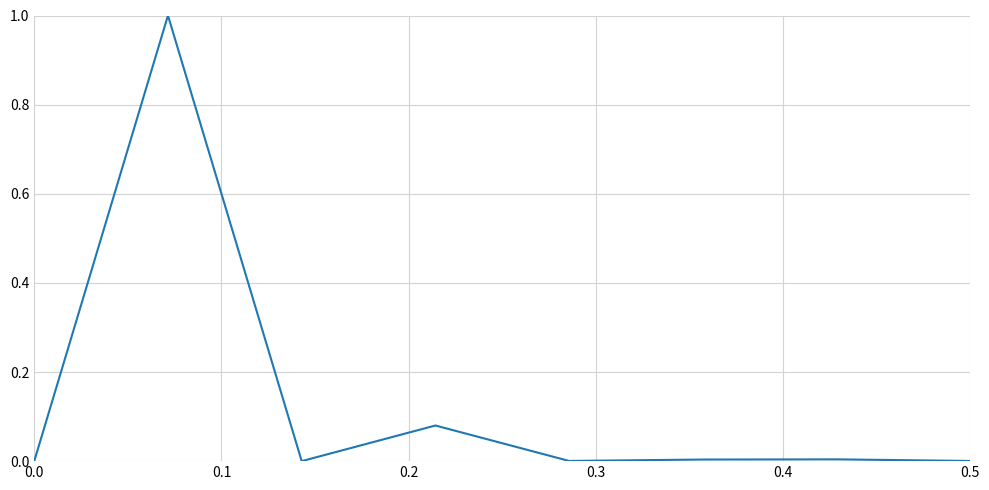

Count the number of categories in the chart.

8